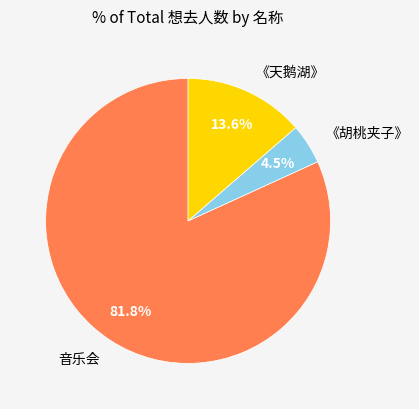

What is the smallest slice in the pie chart?

《胡桃夹子》